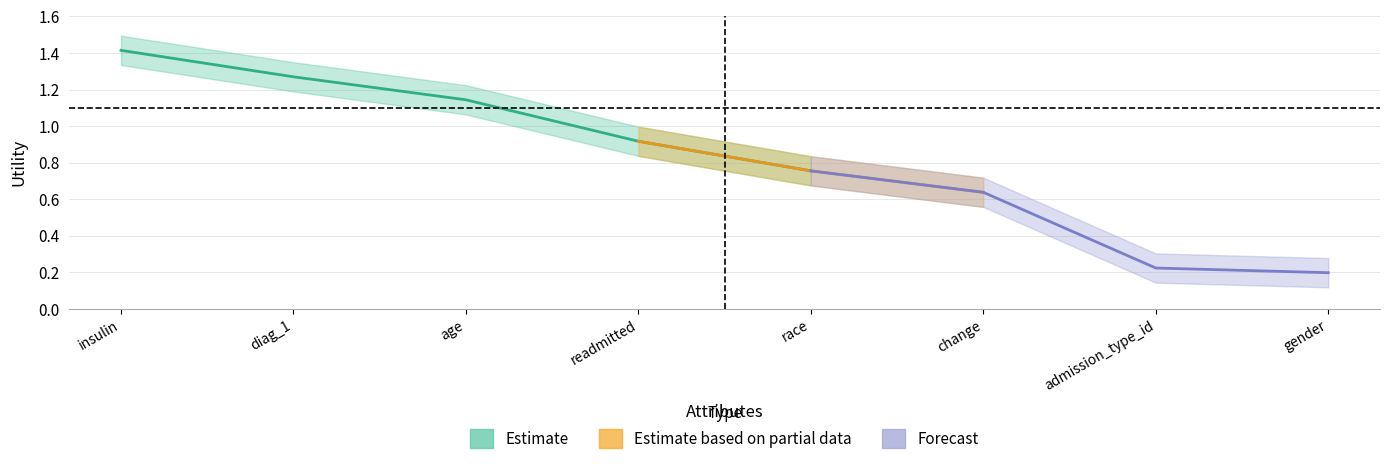

What is the sum of the values at insulin and age?

2.6